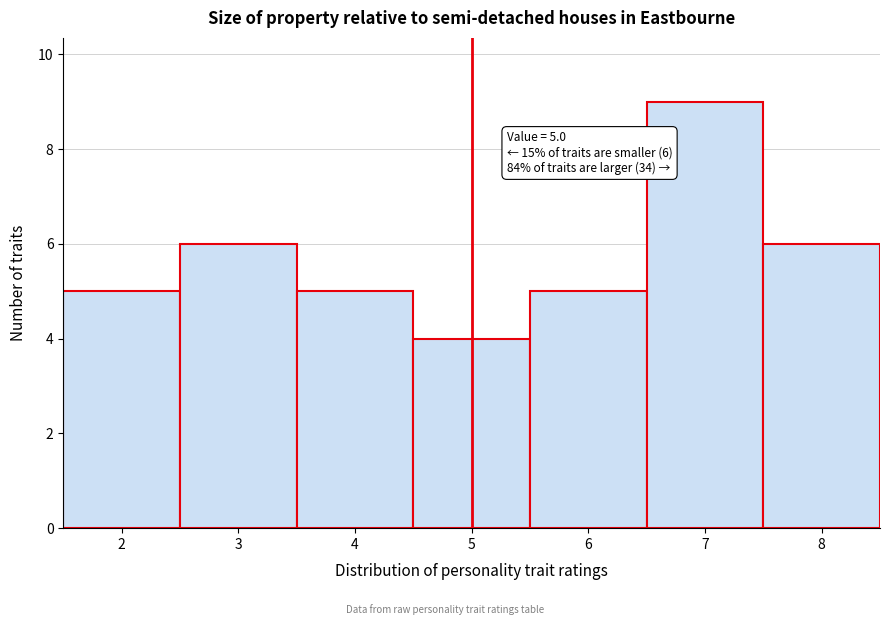

Over which range of the x-axis is the bar tallest?

6.5 to 7.5